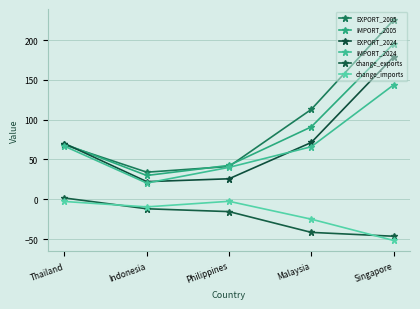

Which series has the widest spread of values?

EXPORT_2005